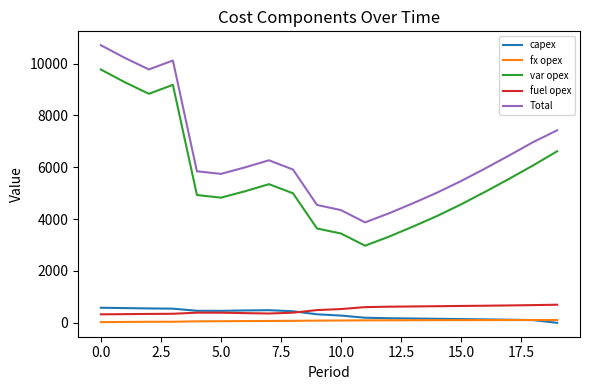

True or false: fuel opex and var opex intersect in this chart.

False